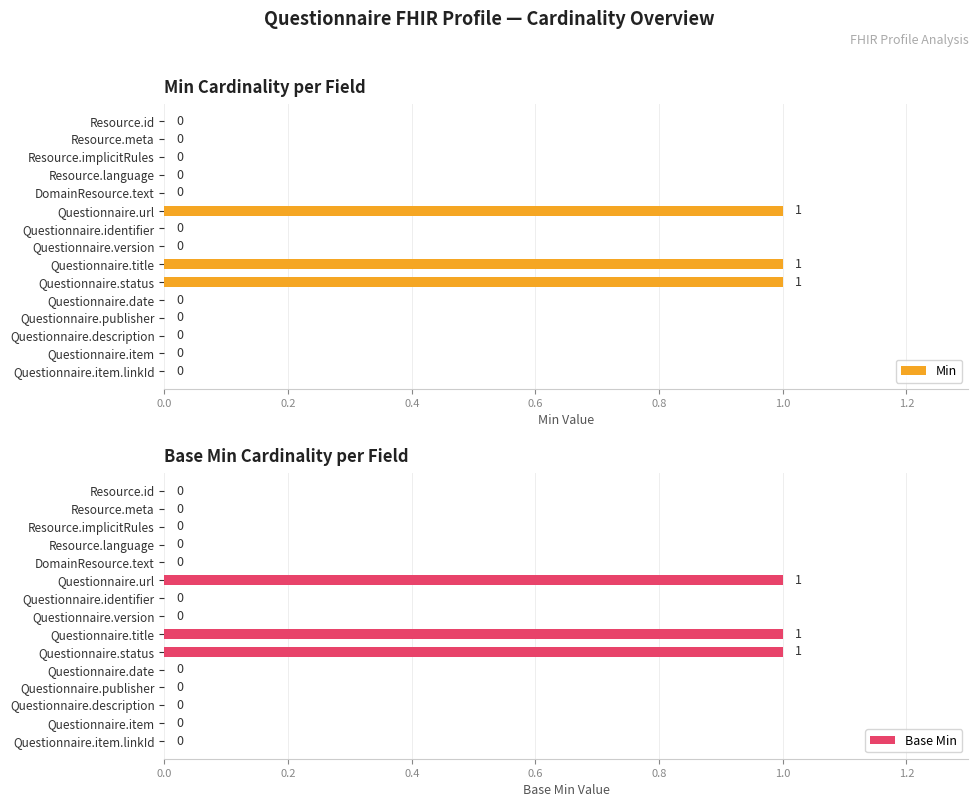

How many Min values are between 0 and 1?

15